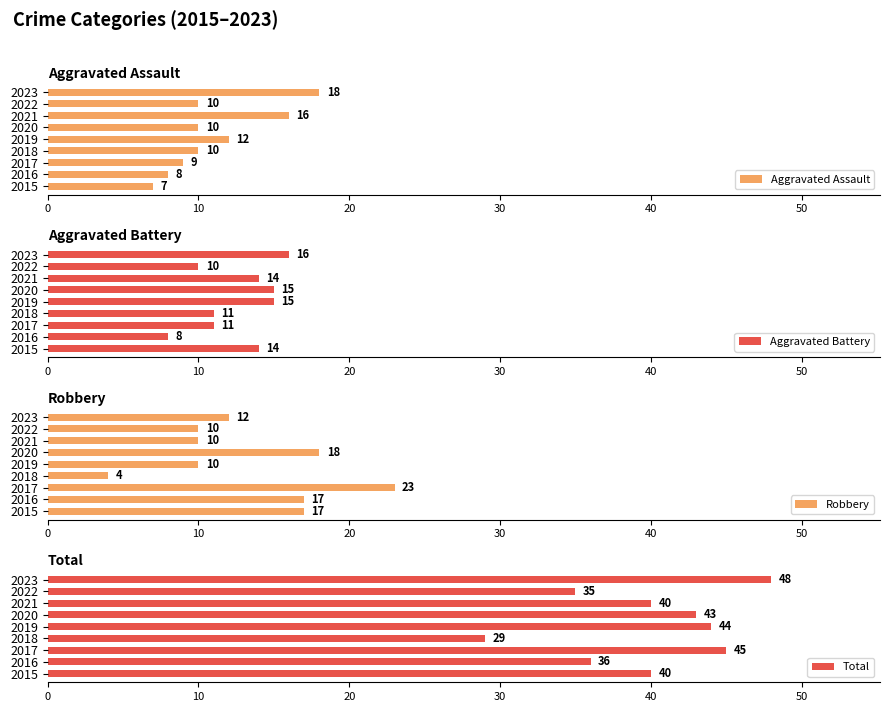

What is the difference between the maximum and second lowest values in the Aggravated Assault series?

10